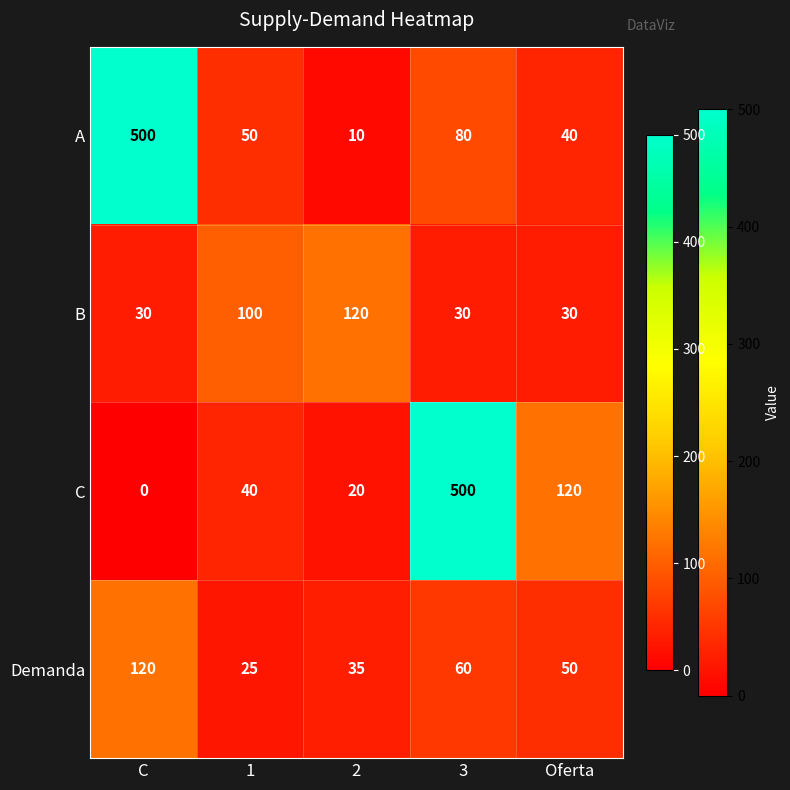

Between 2 and Oferta, which series saw the biggest shift?

C